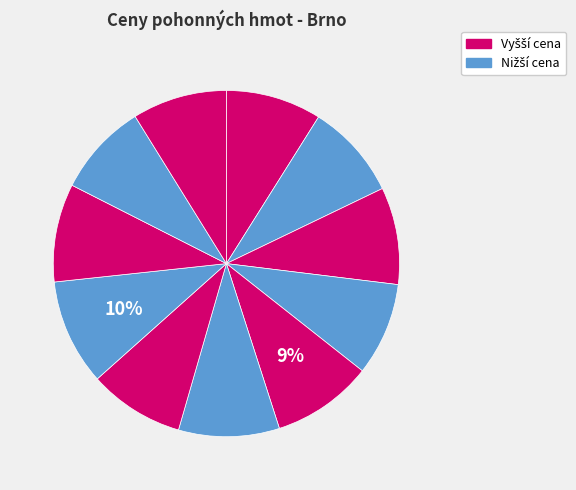

Count the number of slices in the pie.

11